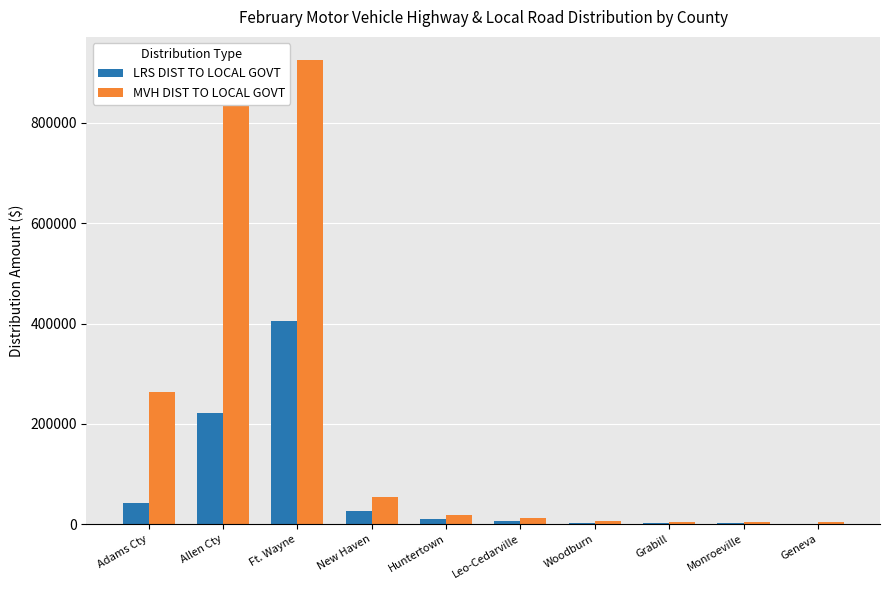

Between Adams Cty and Huntertown, which series saw the biggest shift?

MVH DIST TO LOCAL GOVT